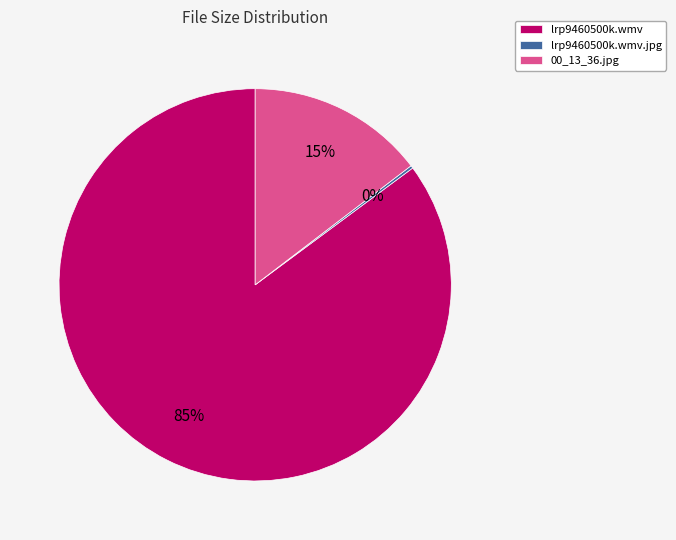

What is the largest slice in the pie chart?

lrp9460500k.wmv